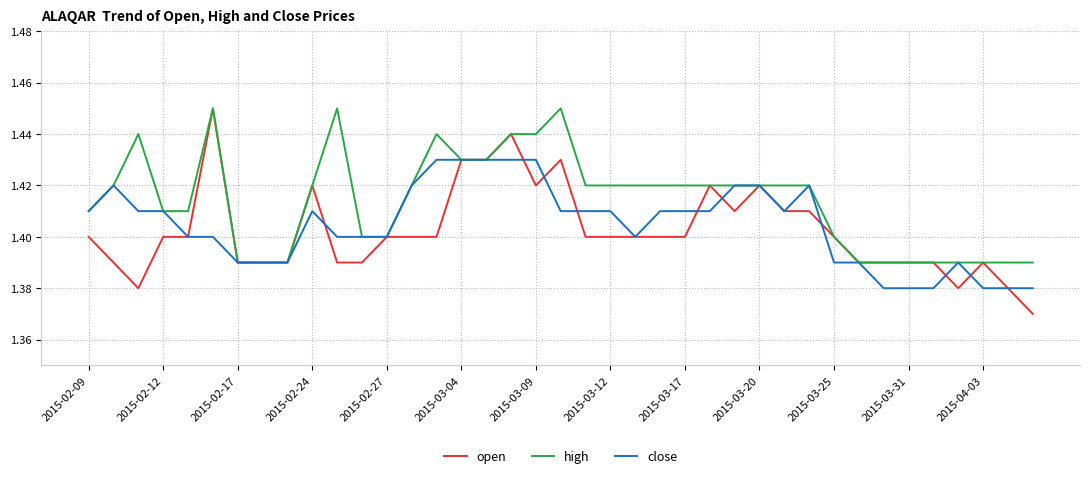

Which series has the largest range (max minus min)?

open